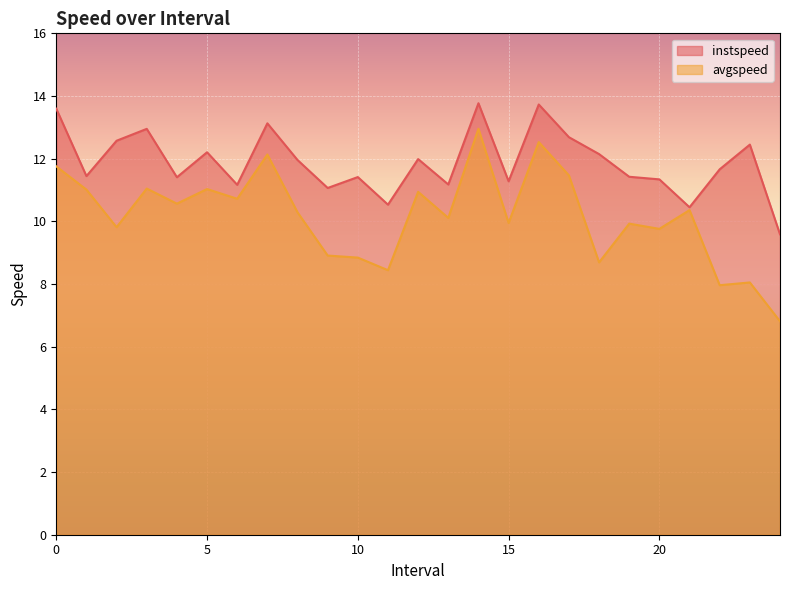

At how many categories does at least one series exceed 12?

10